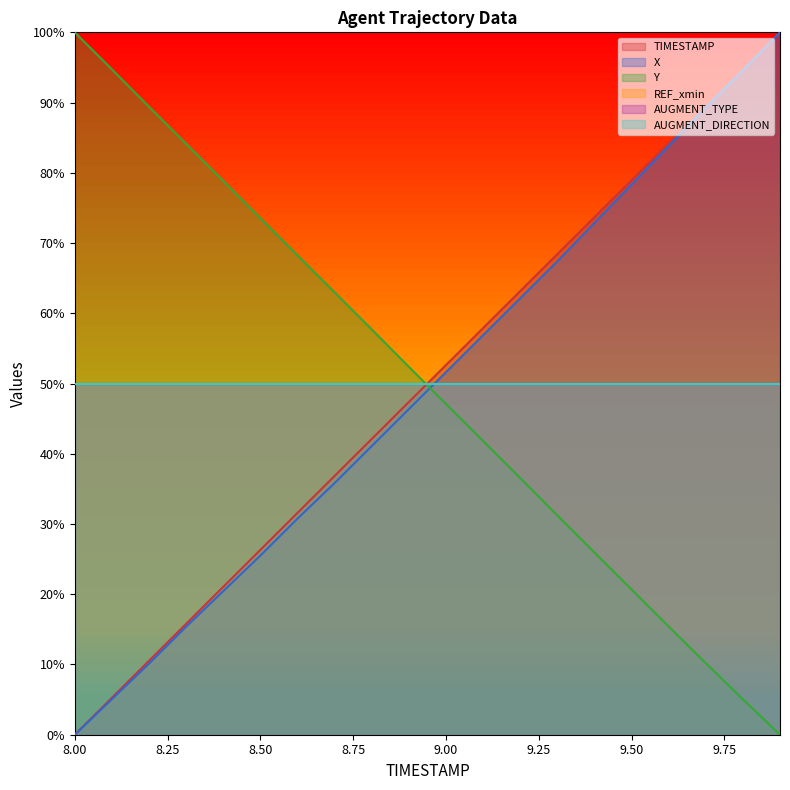

How many lines are shown in the chart?

6